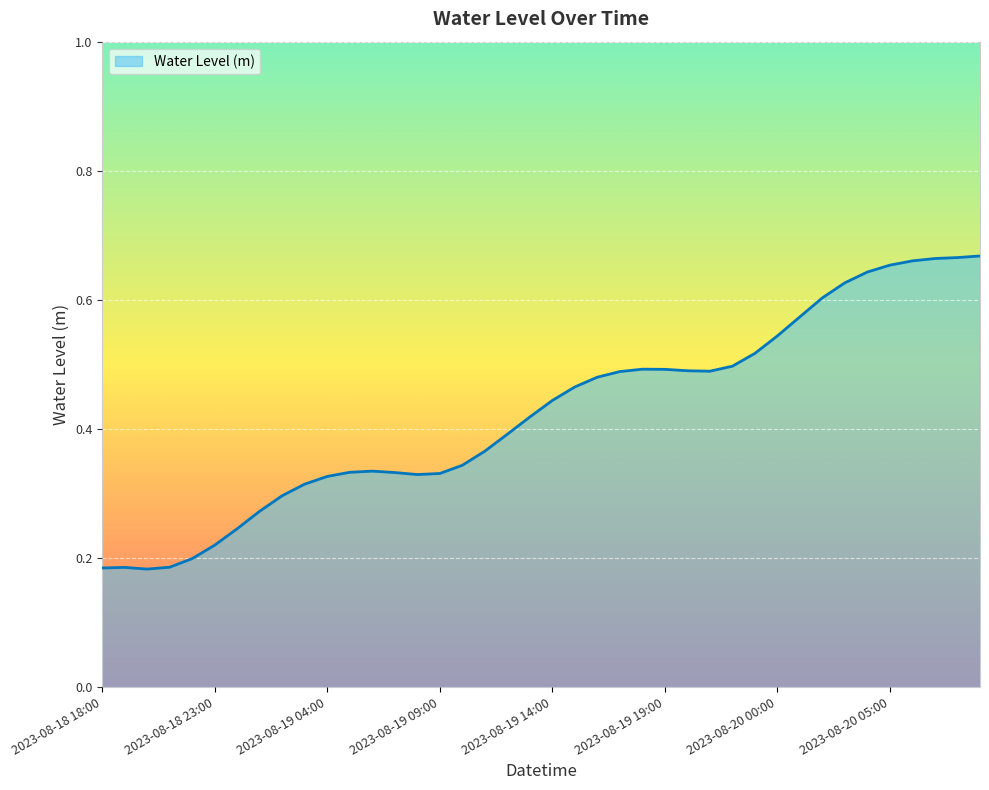

Reading left to right, transcribe all the data shown in this chart.

0.2	0.2	0.2	0.2	0.2	0.2	0.2	0.3	0.3	0.3	0.3	0.3	0.3	0.3	0.3	0.3	0.3	0.4	0.4	0.4	0.4	0.5	0.5	0.5	0.5	0.5	0.5	0.5	0.5	0.5	0.5	0.6	0.6	0.6	0.6	0.7	0.7	0.7	0.7	0.7